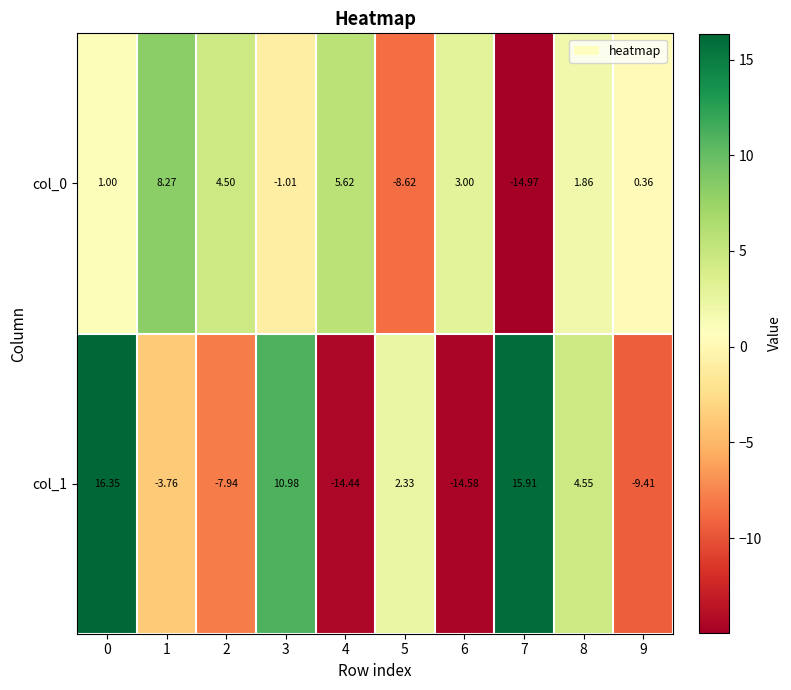

Count the number of data series in this chart.

2